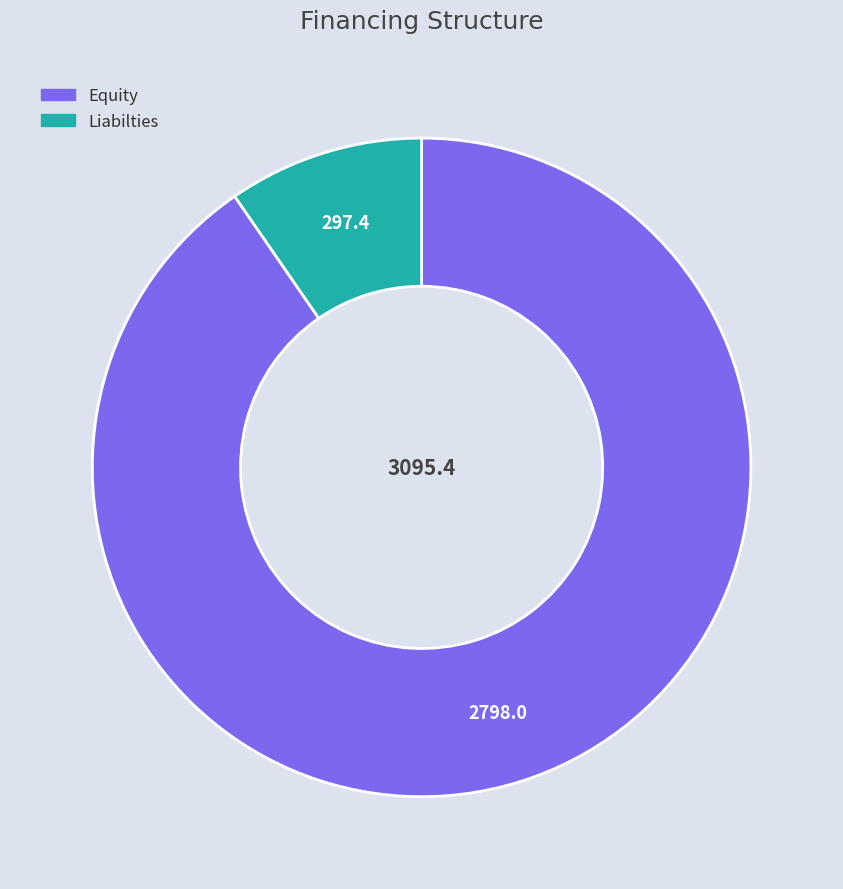

Rank the categories by value from lowest to highest.

Liabilties, Equity